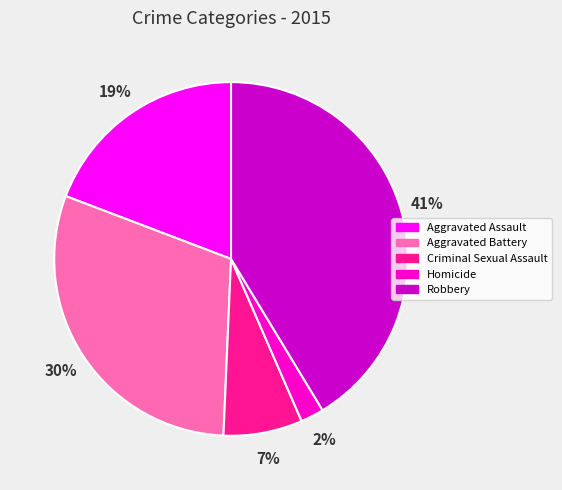

To the nearest percent, what is the average slice percentage?

20%